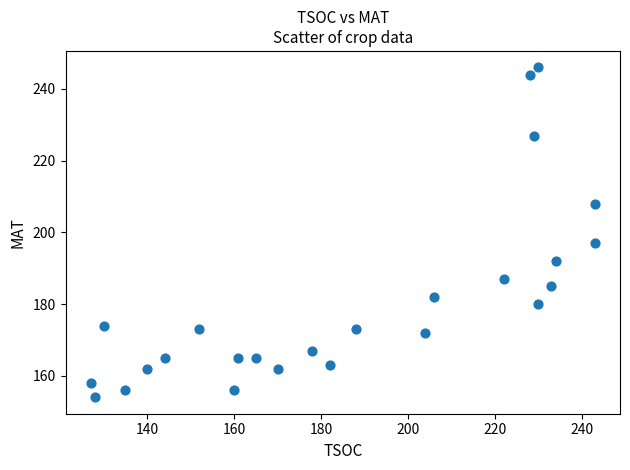

What is the range of X values (max minus min)?

116